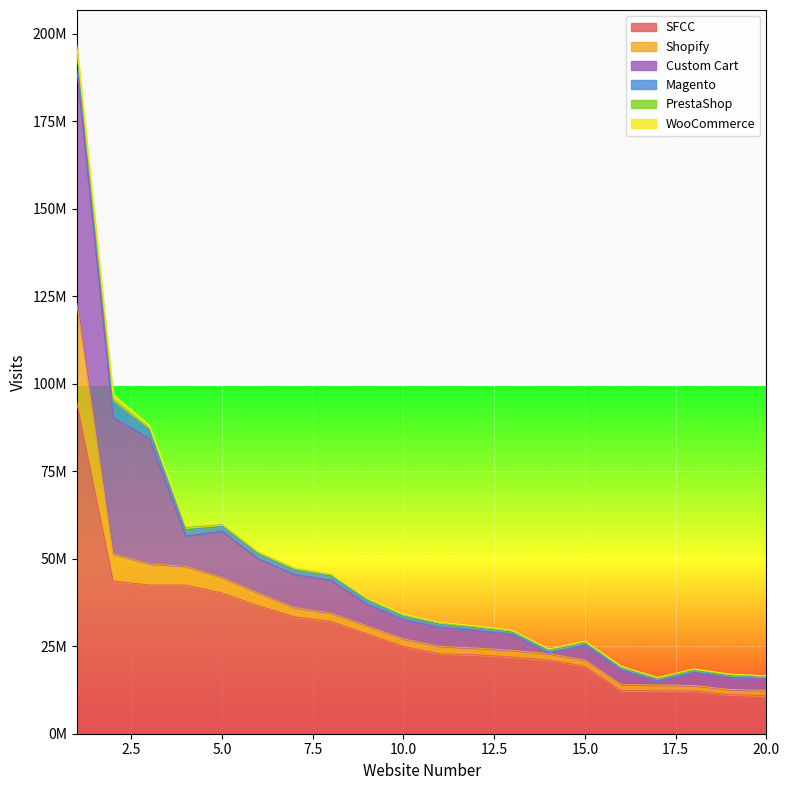

Reading left to right, what are all the values shown in this chart?

SFCC: 1=94635767	2=43648621	3=42483643	4=42473134	5=40214163	6=36559620	7=33400090	8=32134068	9=28500000	10=24953307	11=22851203	12=22549919	13=21920638	14=21085345	15=19259250	16=12300000	17=12275695	18=12242789	19=11123492	20=10917534
Shopify: 1=28387697	2=7715806	3=6065551	4=5364011	5=4456843	6=3661363	7=2655067	8=2346307	9=2329590	10=2143075	11=2113102	12=1916828	13=1902052	14=1805541	15=1779079	16=1718894	17=1664200	18=1545119	19=1516027	20=1472889
Custom Cart: 1=66966582	2=39023241	3=35787679	4=8621713	5=13222849	6=9754997	7=9415574	8=9391157	9=6126487	10=5468300	11=5327495	12=5020654	13=4530565	14=128264	15=4272384	16=4114585	17=1167048	18=3772232	19=3448014	20=3248827
Magento: 1=4481880	2=4352019	3=2480650	4=1836534	5=1337512	6=1328087	7=1273893	8=1209996	9=1149571	10=1007210	11=1000517	12=788826	13=716524	14=704000	15=674978	16=656790	17=532624	18=527645	19=526674	20=511588
PrestaShop: 1=1248763	2=973515	3=622325	4=618764	5=561409	6=498432	7=490849	8=430934	9=429643	10=369907	11=352650	12=302959	13=294785	14=291074	15=270805	16=264312	17=259230	18=257809	19=253838	20=244644
WooCommerce: 1=1254966	2=1254966	3=635881	4=575315	5=293465	6=280589	7=247695	8=235320	9=214261	10=207128	11=205027	12=199034	13=198534	14=195333	15=195323	16=195193	17=178015	18=161298	19=157727	20=156236